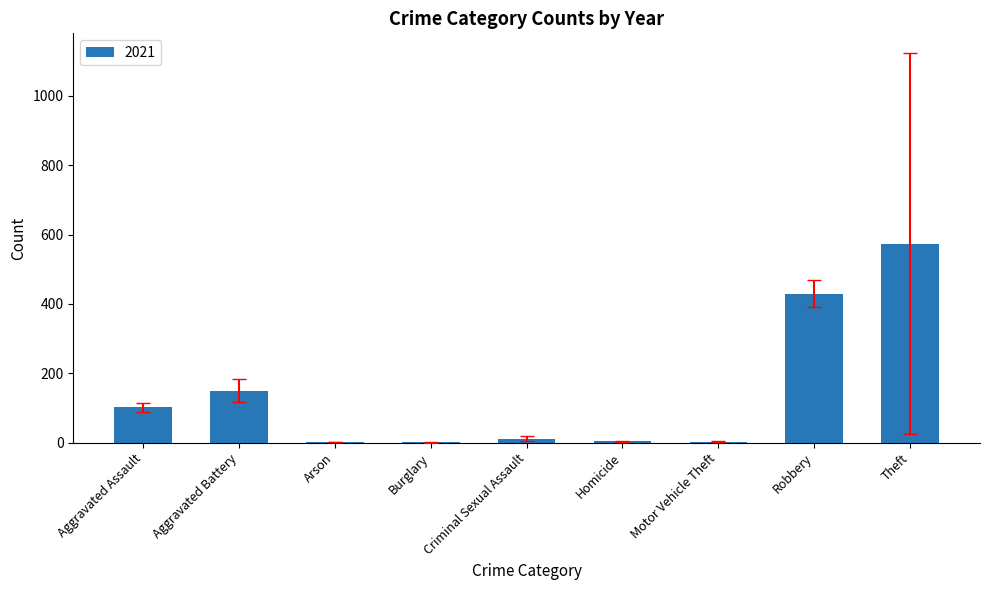

Which has a higher value, Robbery or Aggravated Assault?

Robbery